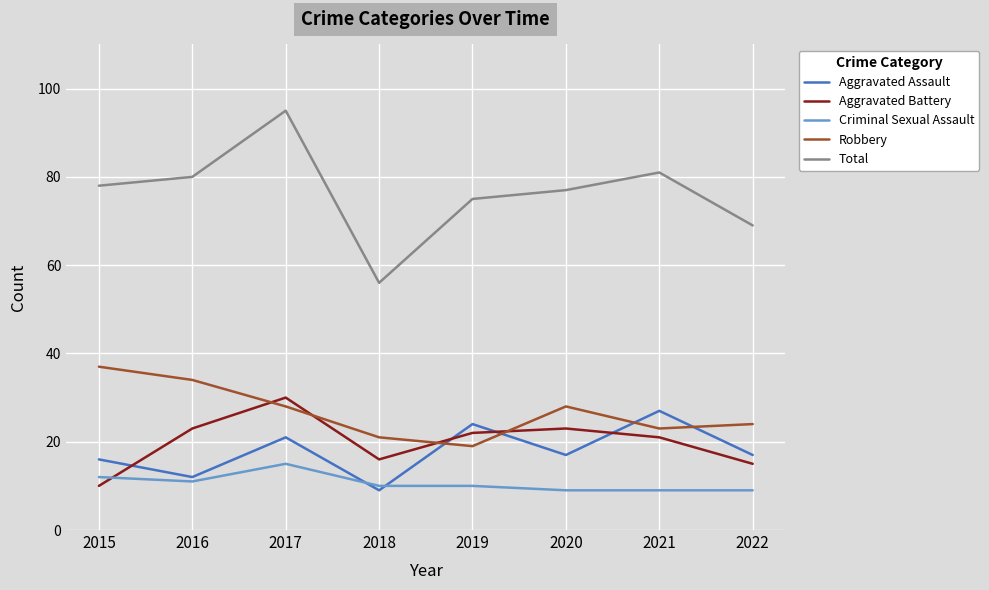

Rank the series at 2016 from highest to lowest value.

Total, Robbery, Aggravated Battery, Aggravated Assault, Criminal Sexual Assault